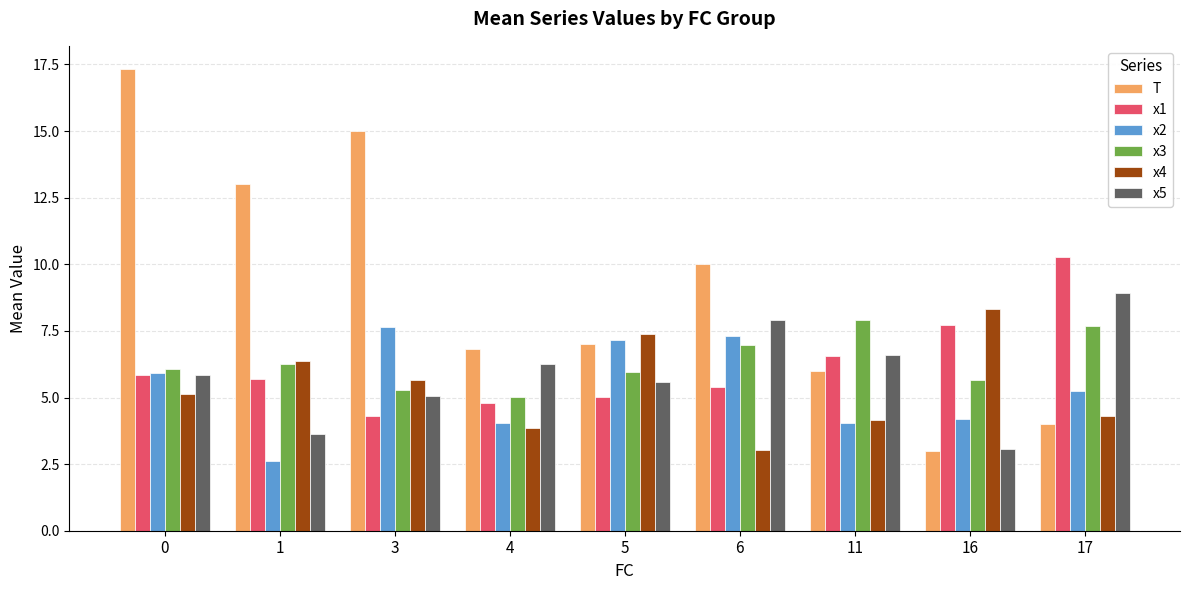

What is the total value across all series at 11?

35.3